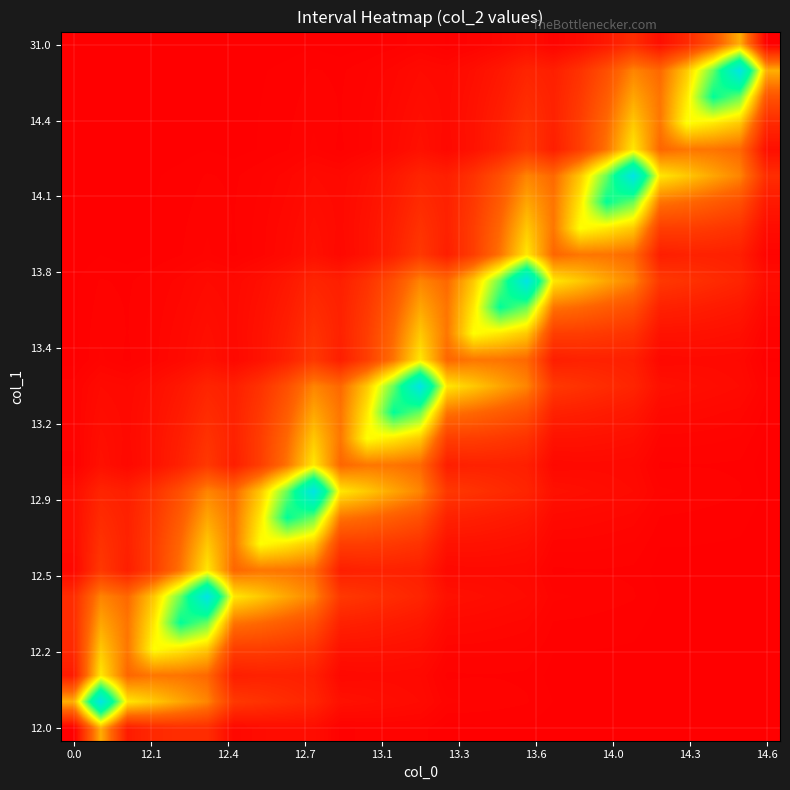

What is the greatest value displayed?

4.0